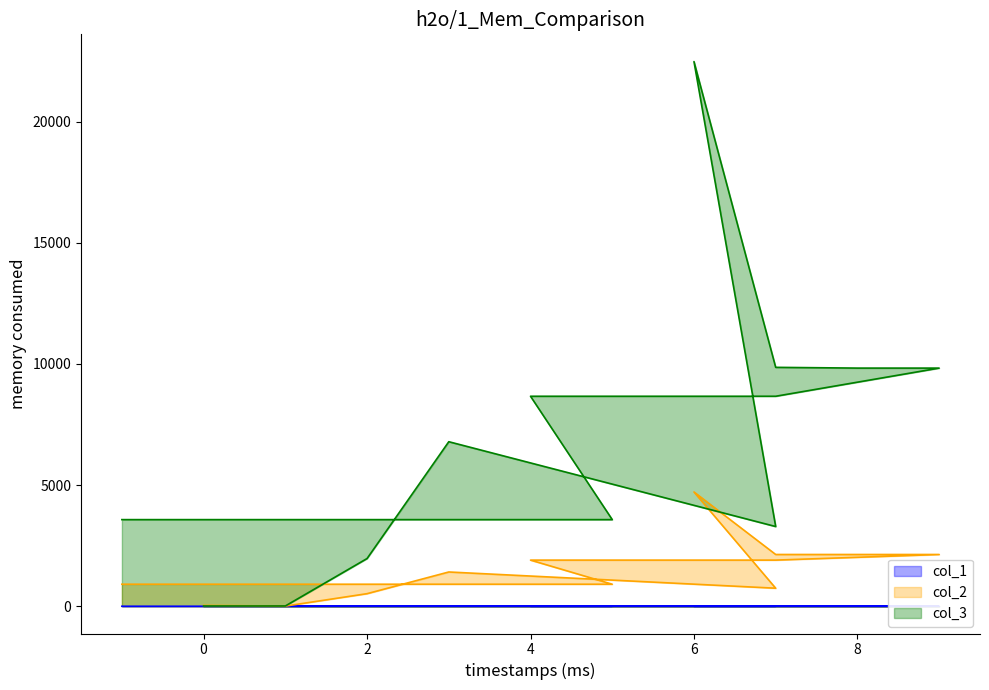

In col_1, how many points are lower than both neighbors (excluding endpoints)?

3